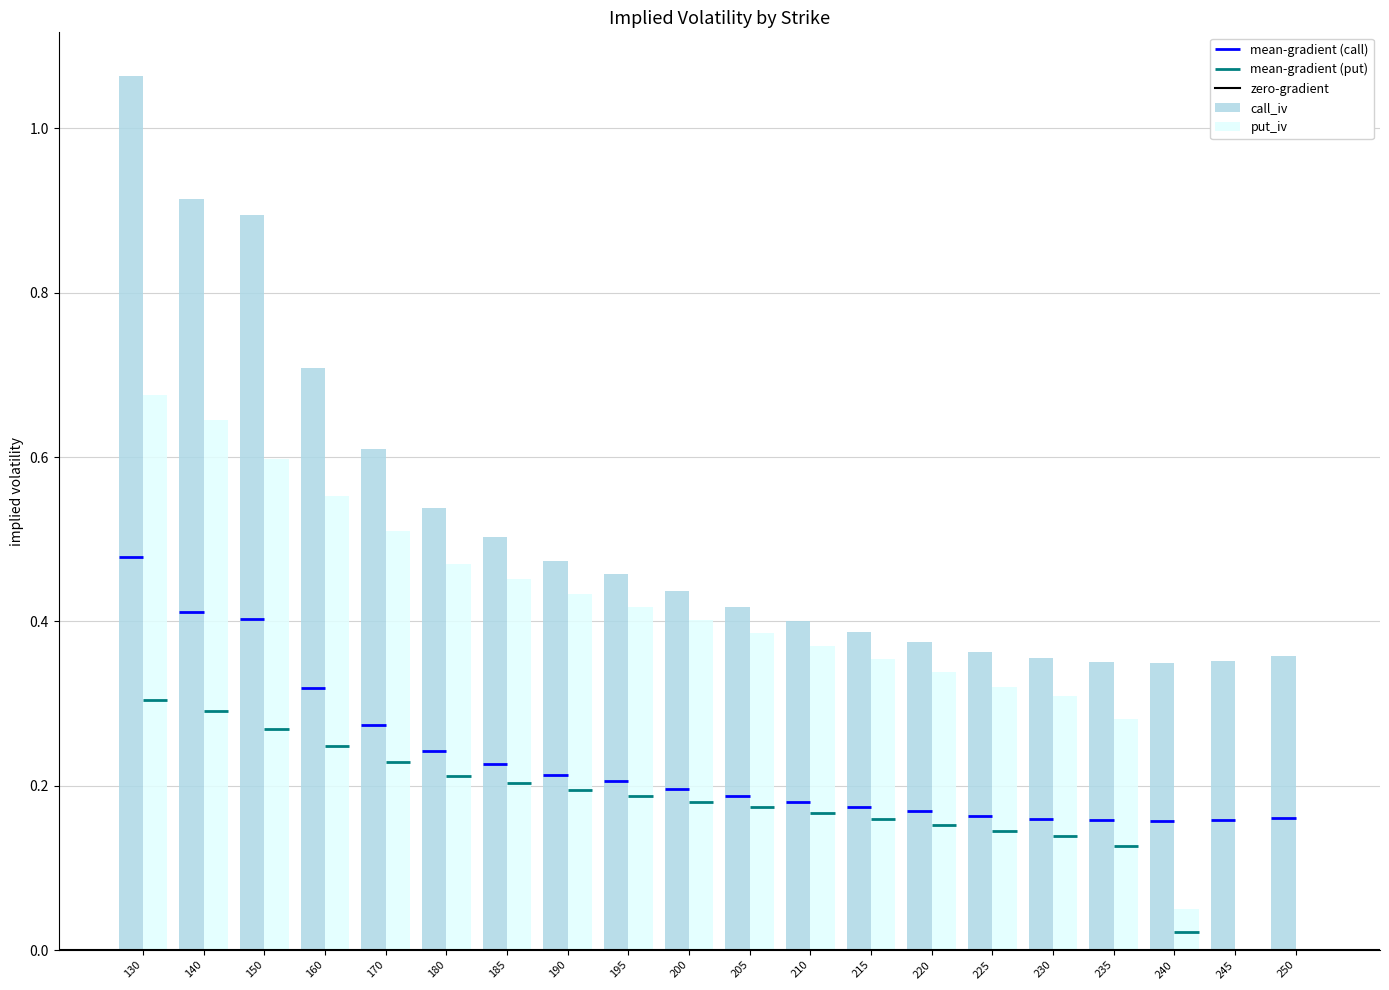

Between 240 and 245, which series saw the biggest shift?

put_iv